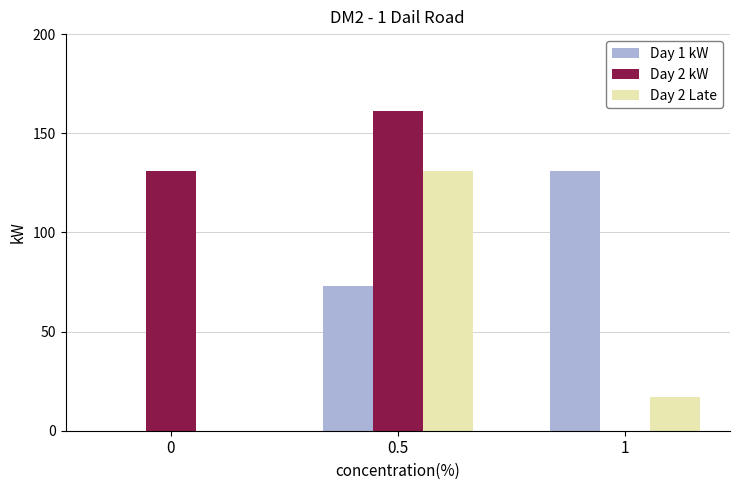

The Day 2 kW series shows 70 at 1. True or false?

False